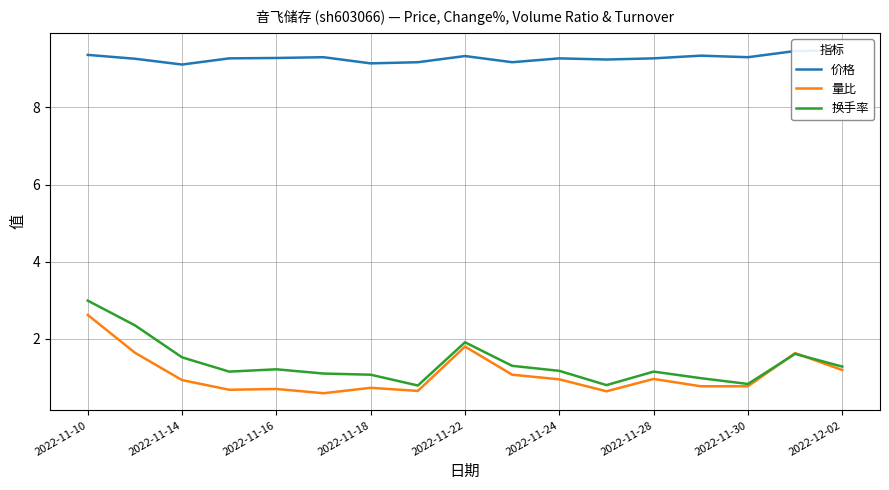

How many data points does each series have?

17